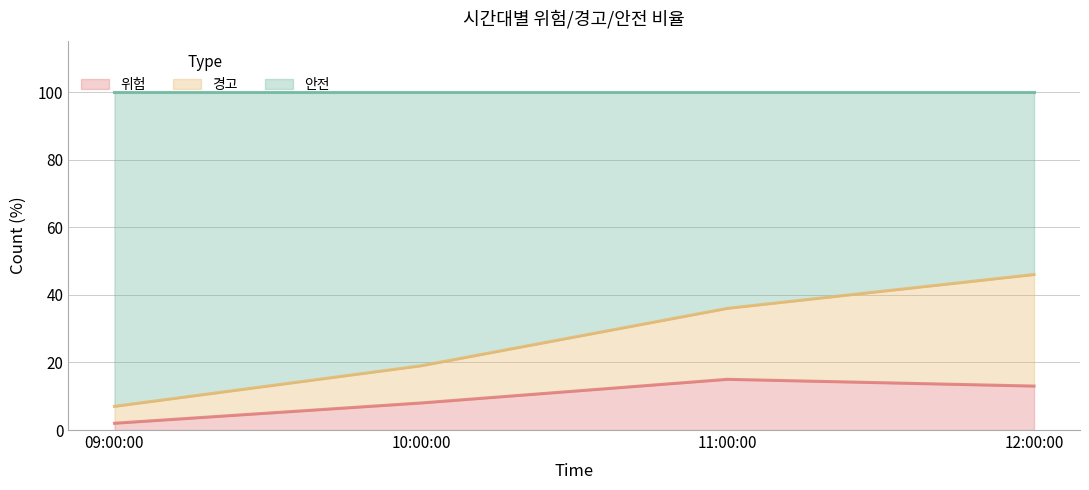

At which label does 경고 reach its peak?

12:00:00